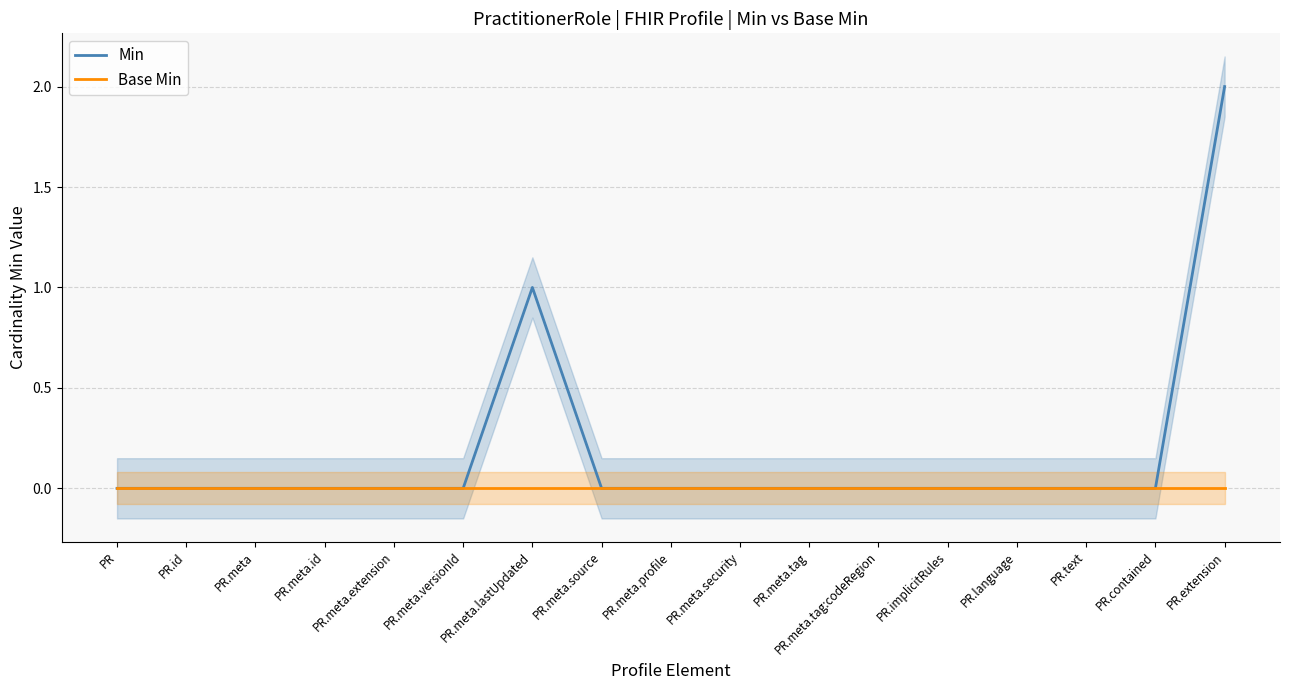

Count the Min values in the range 0 to 1.

16